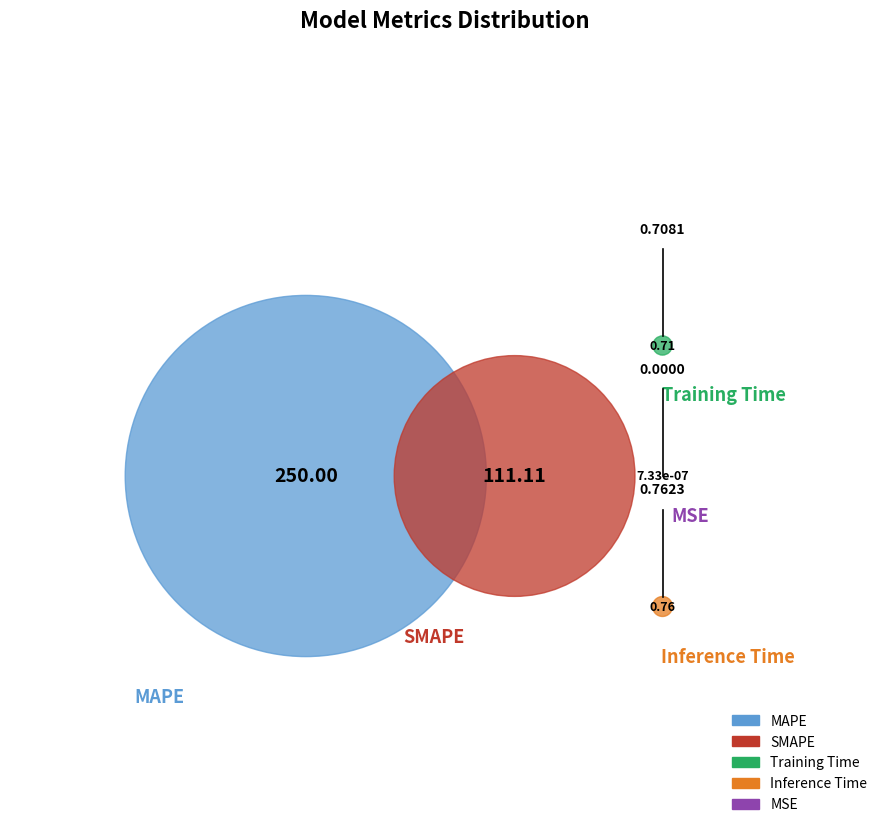

To the nearest percent, what is the difference between the largest and smallest slice percentages?

69%